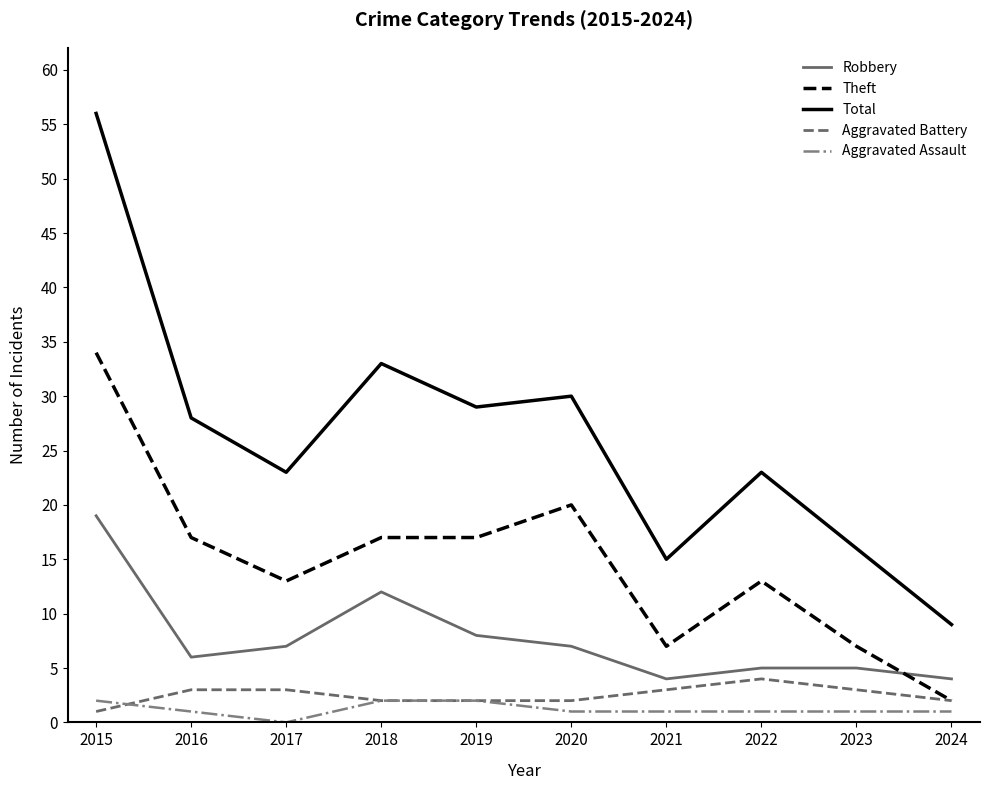

What is the difference between the Total values at 2019 and 2017?

6